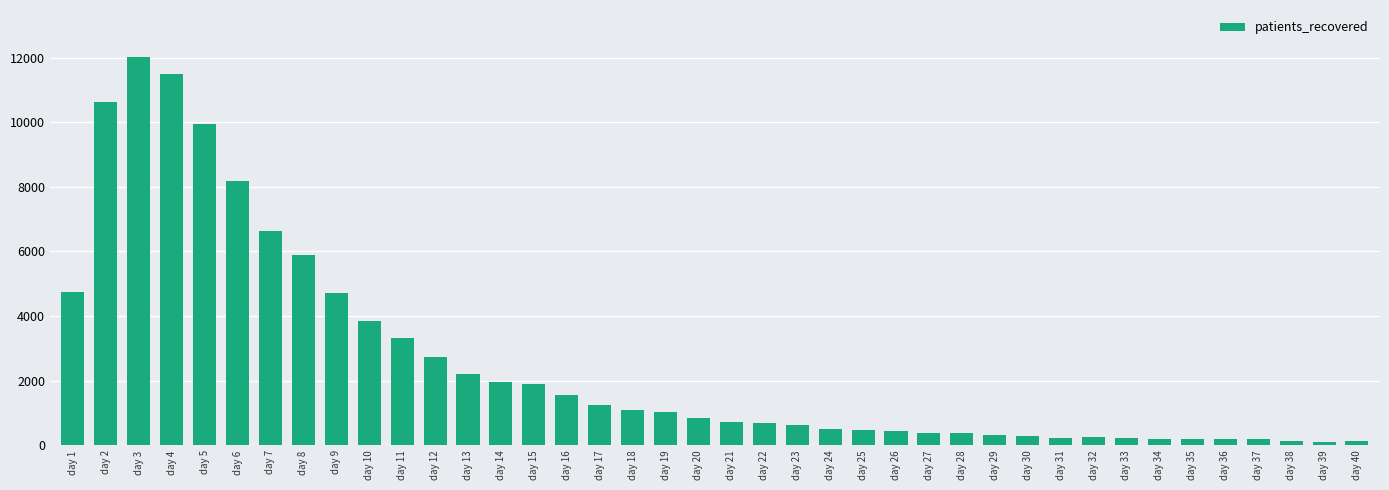

What is the change in value from day 29 to day 33?

-109